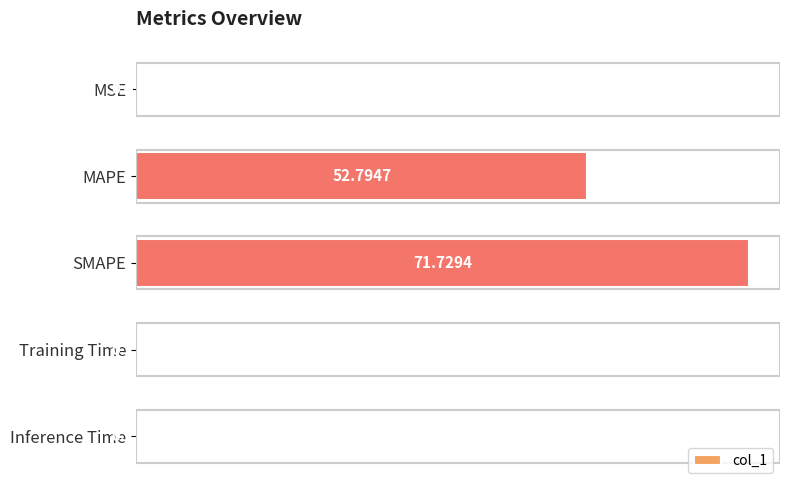

What is the sum of all values?

124.9